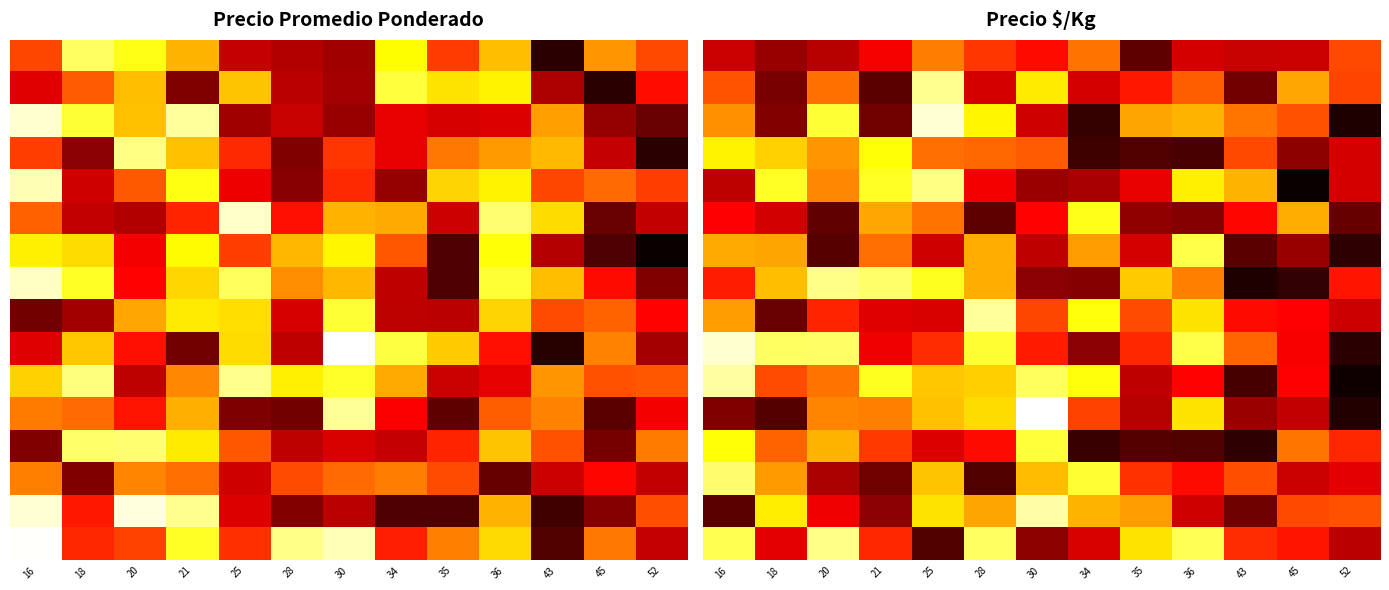

At which category is the sum across all series the highest?

25